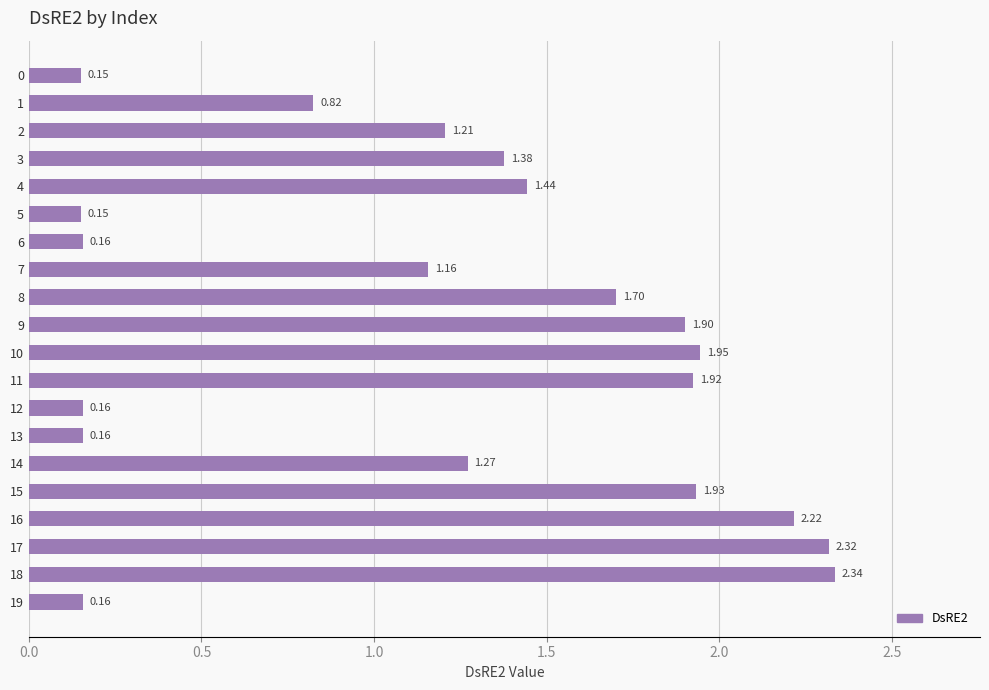

What is the difference between the values at 19 and 11?

1.8